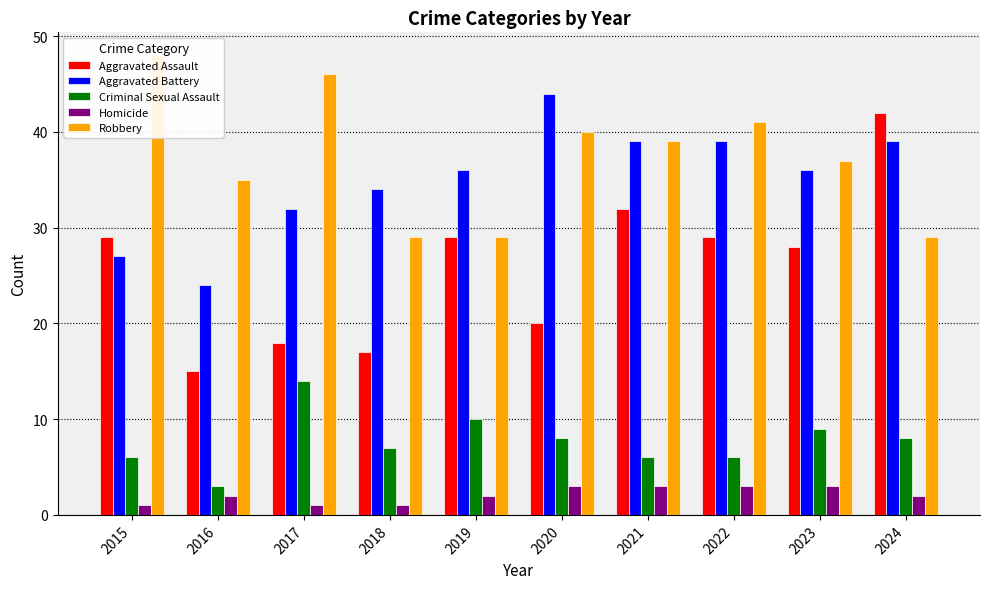

What is the difference between the maximum and minimum values in the Criminal Sexual Assault series?

11